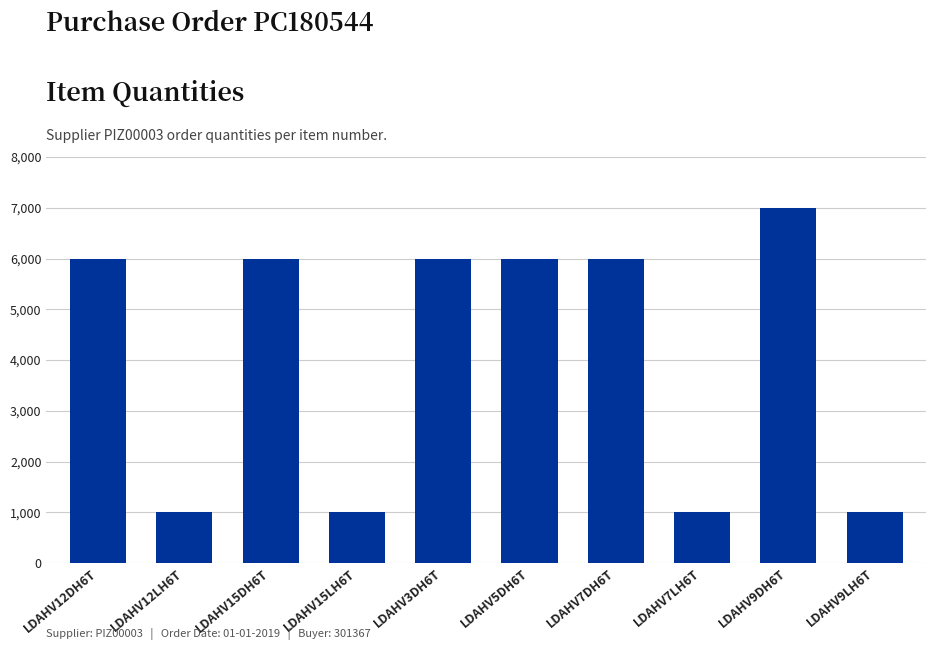

Is it true that the value at LDAHV15LH6T is 1000?

True